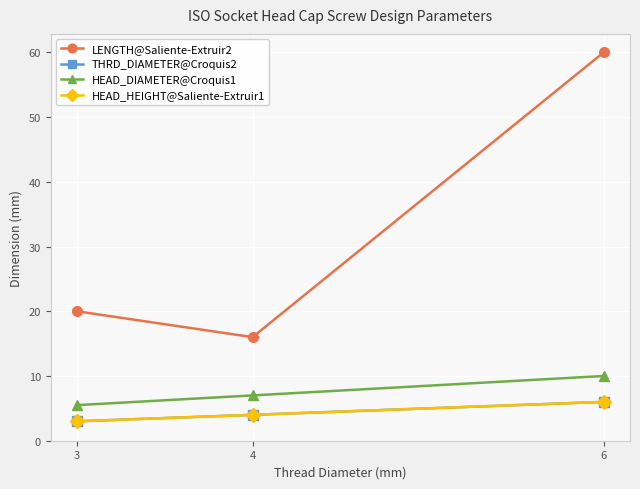

Is it true that HEAD_HEIGHT@Saliente-Extruir1 equals 3.0 at 3?

True